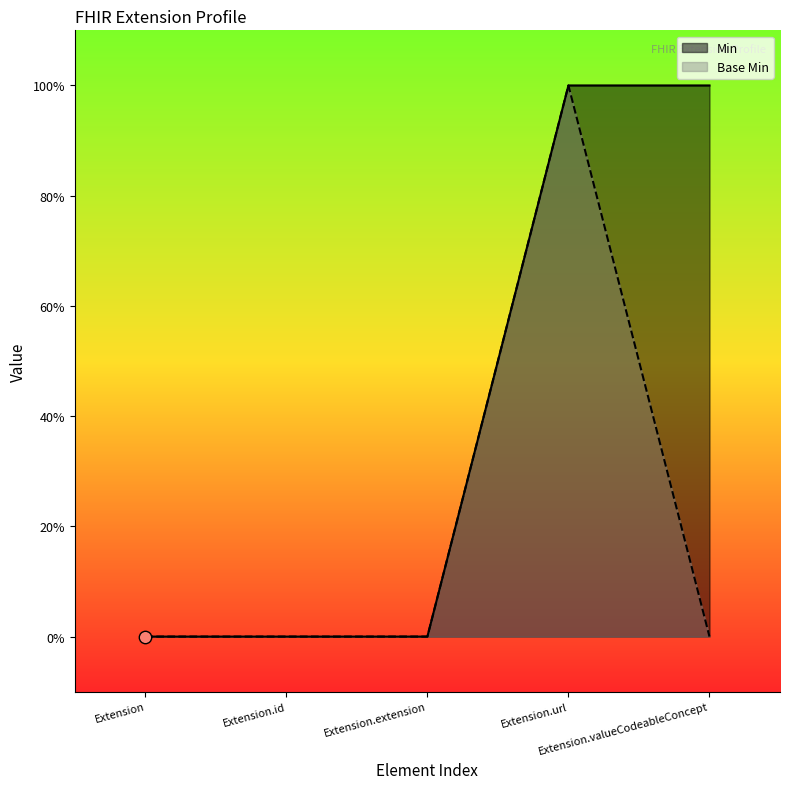

Which series has the largest total across all categories?

Min